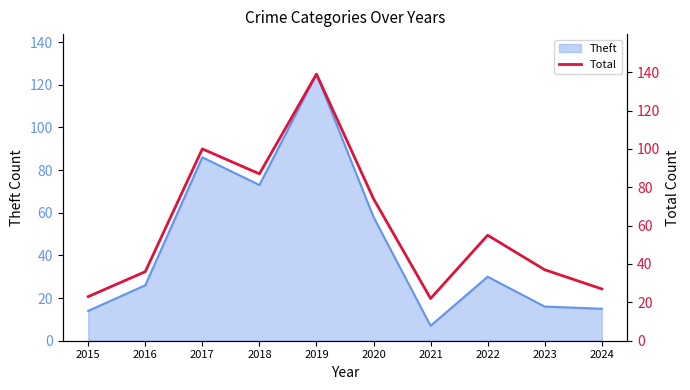

What is the maximum value for Theft?

125